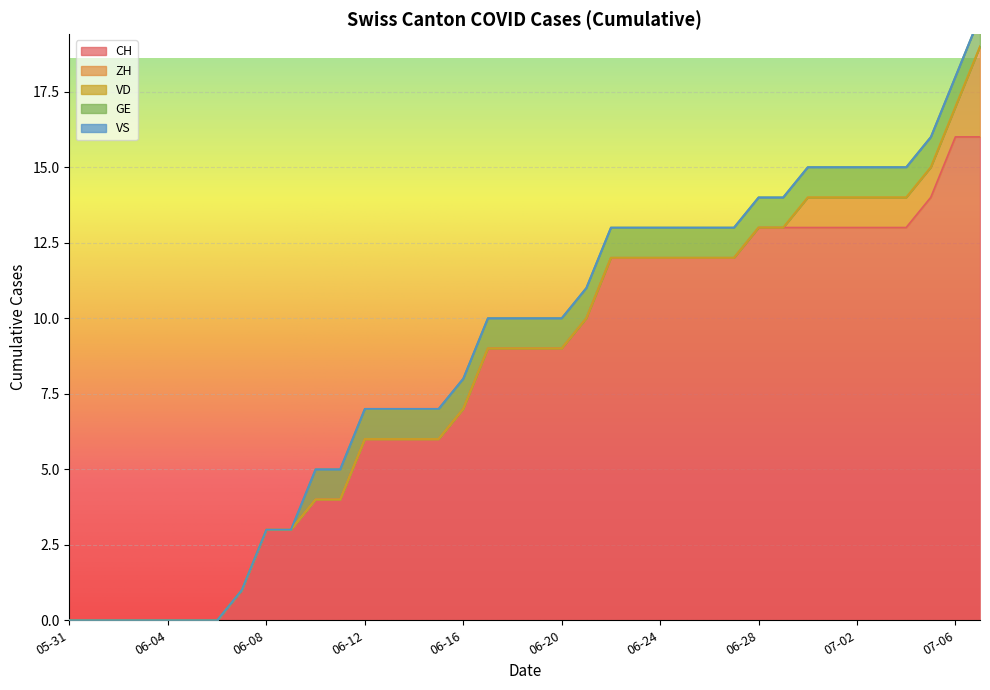

True or false: CH has a value of 6 at 06-12.

True